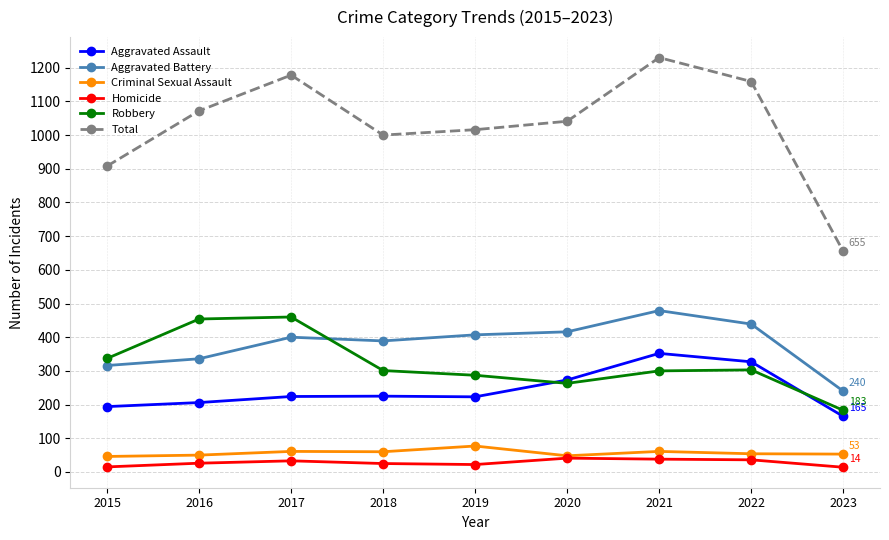

Which category has the lowest value in the Total series?

2023